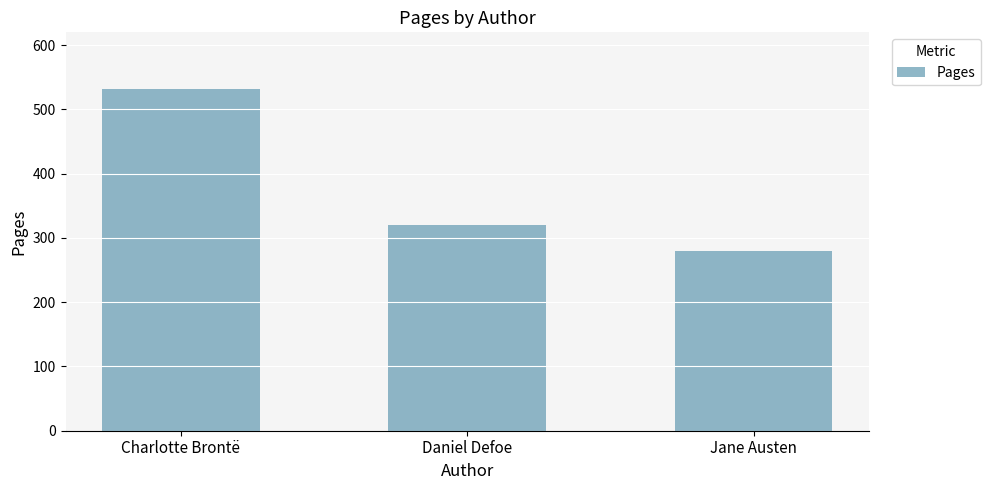

Does the chart contain any negative values?

No